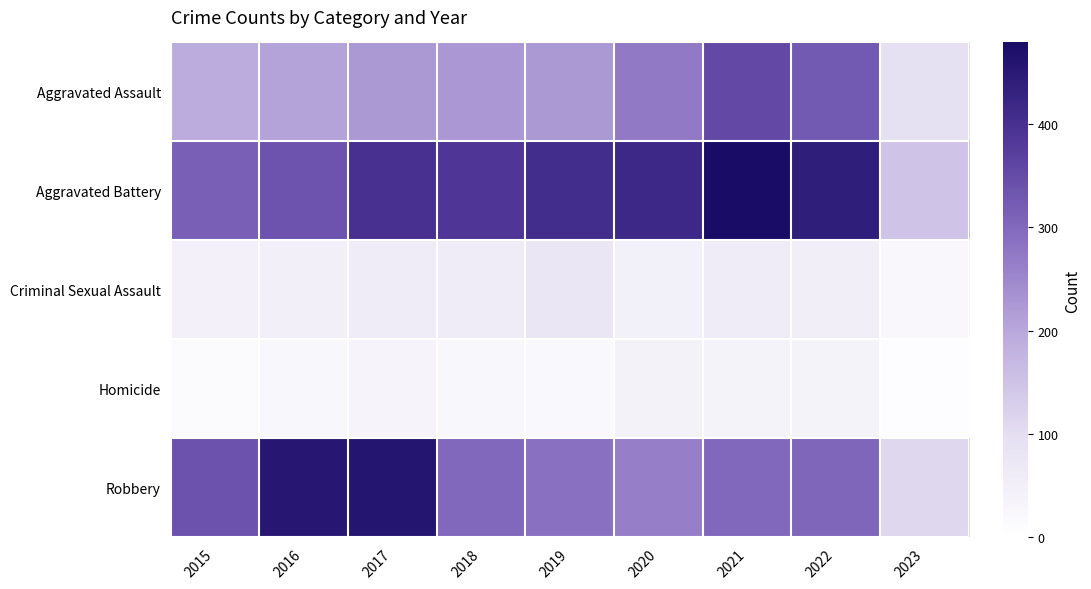

Count the number of data series in this chart.

5